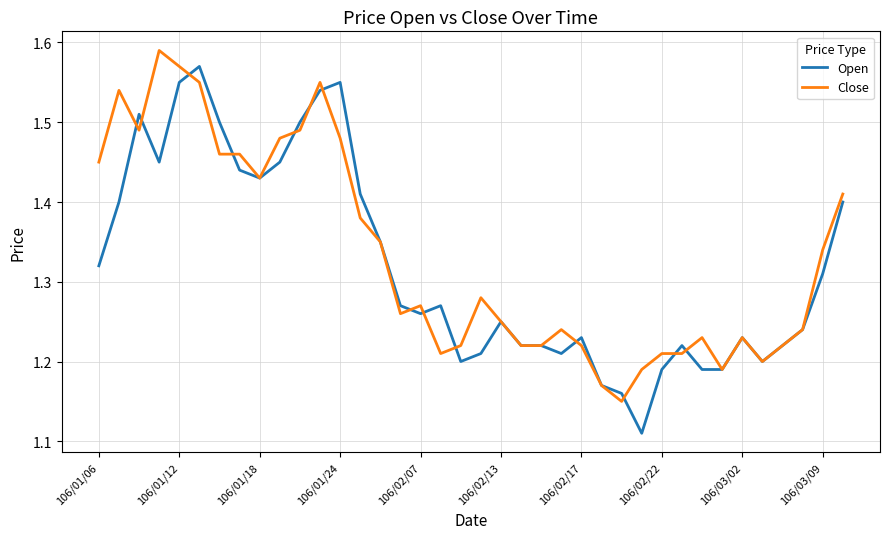

What is the minimum value shown in the chart?

1.1